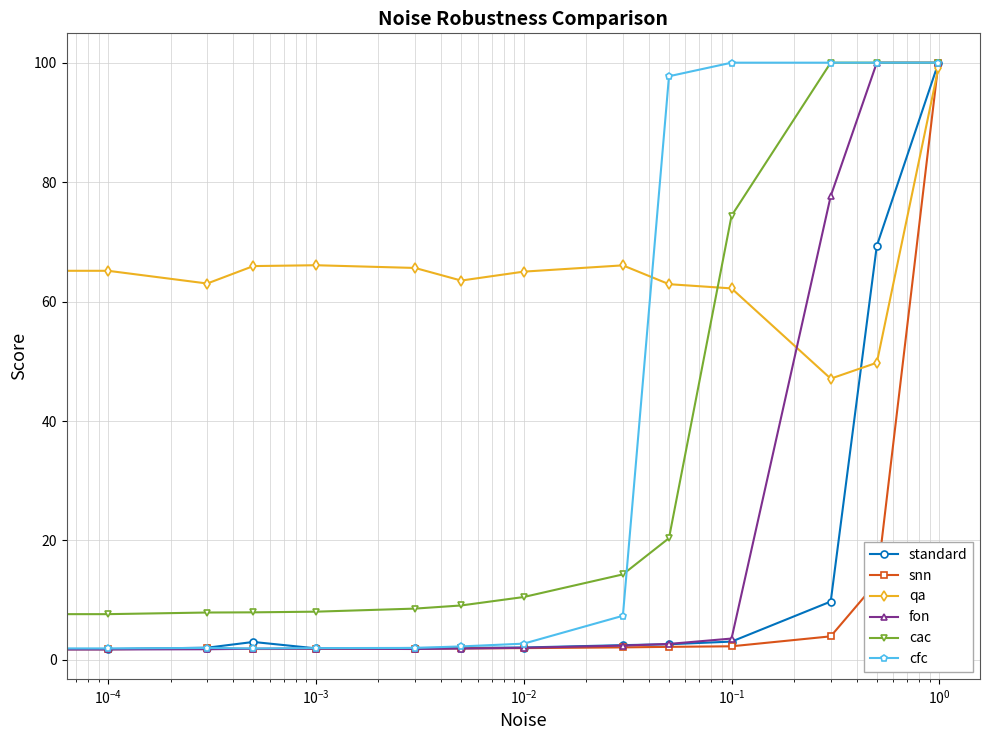

What is the value of the cac point at the 1st from the left?

7.6